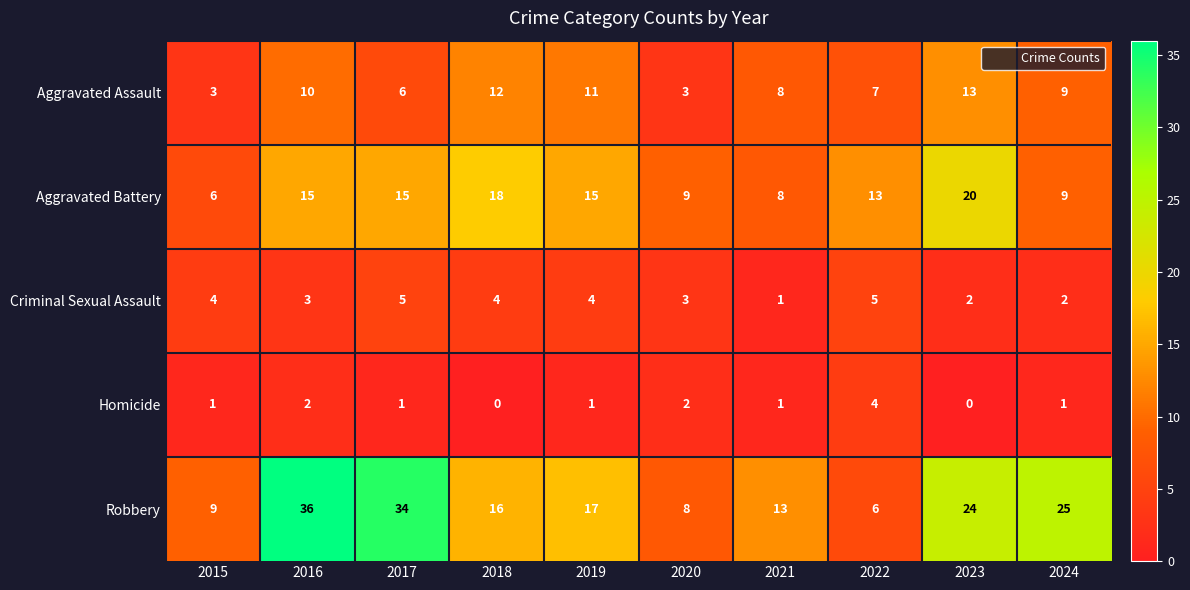

Which category has the highest value in the Homicide series?

2022